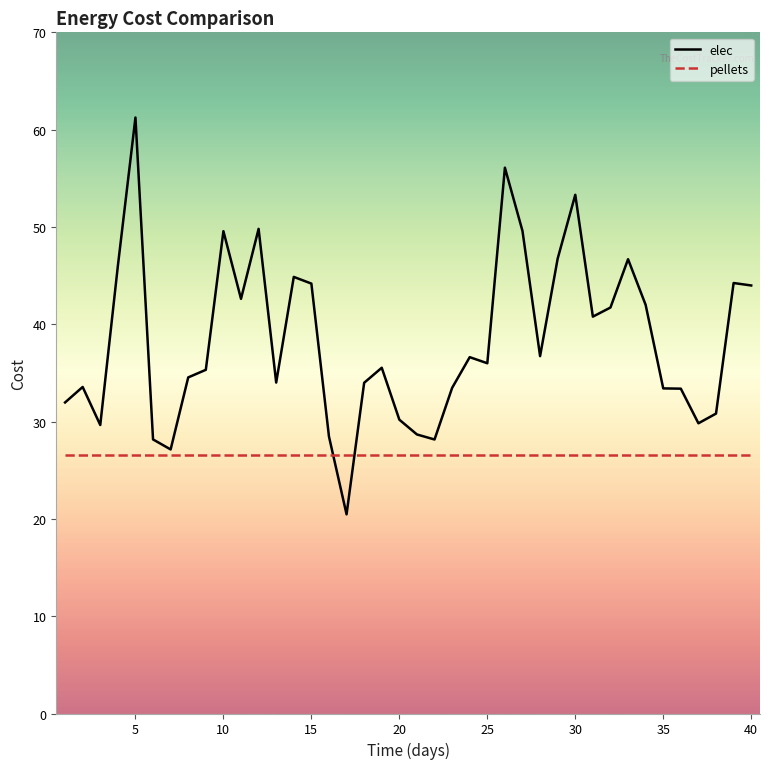

Rank the series by their average value, from lowest to highest.

pellets, elec